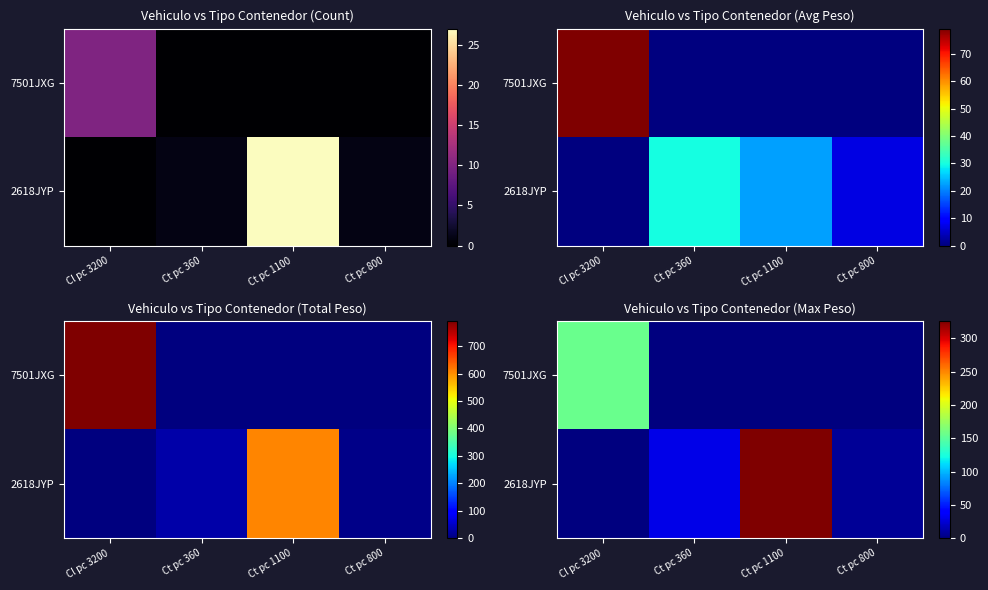

What is the difference between the 2618JYP values at Ct pc 1100 and Ct pc 360?

296